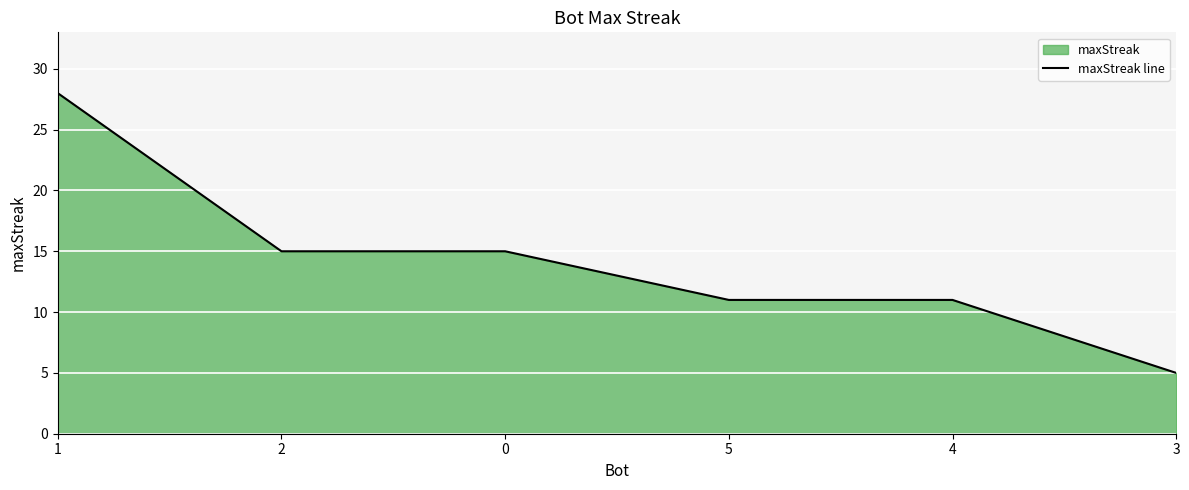

Reading left to right, extract all data points from this chart.

1=28	2=15	0=15	5=11	4=11	3=5